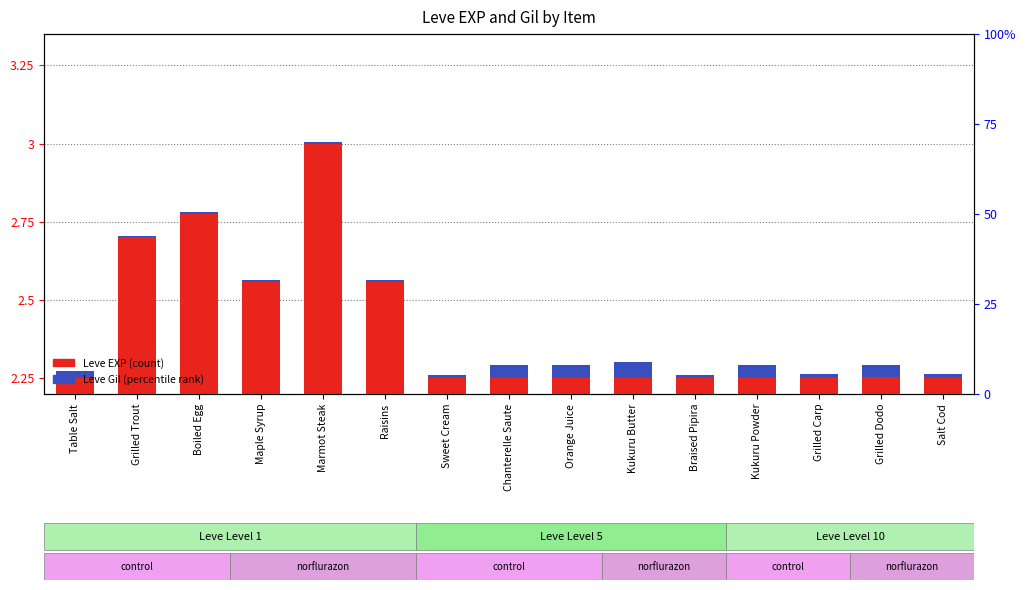

At Maple Syrup, list the series in order from smallest to largest.

Leve Gil, Leve EXP